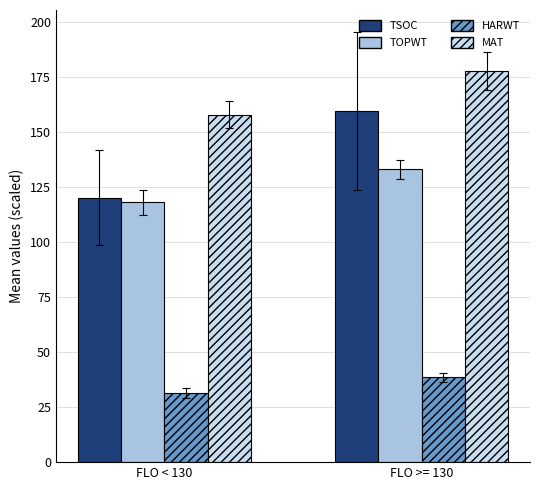

At which category is the sum across all series the highest?

FLO >= 130